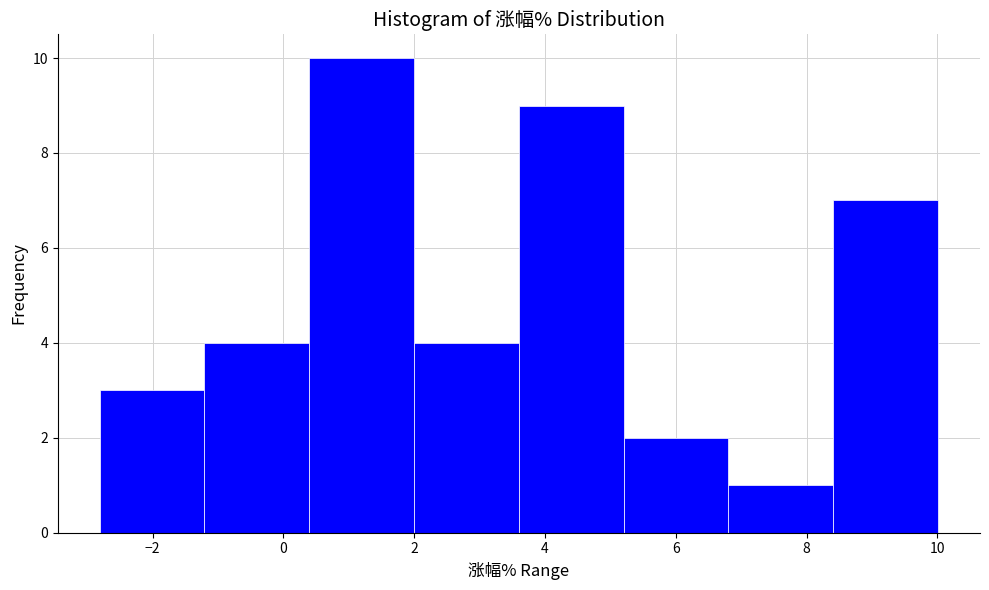

Reading left to right, list every bar in this chart as the range it spans on the x-axis followed by its height. Neither the bar edges nor the heights are printed on the chart, so give them approximately, as read against the axes.

-2.8 to -1.2: 3
-1.2 to 0.4: 4
0.4 to 2.0: 10
2.0 to 3.6: 4
3.6 to 5.2: 9
5.2 to 6.8: 2
6.8 to 8.4: 1
8.4 to 10.0: 7